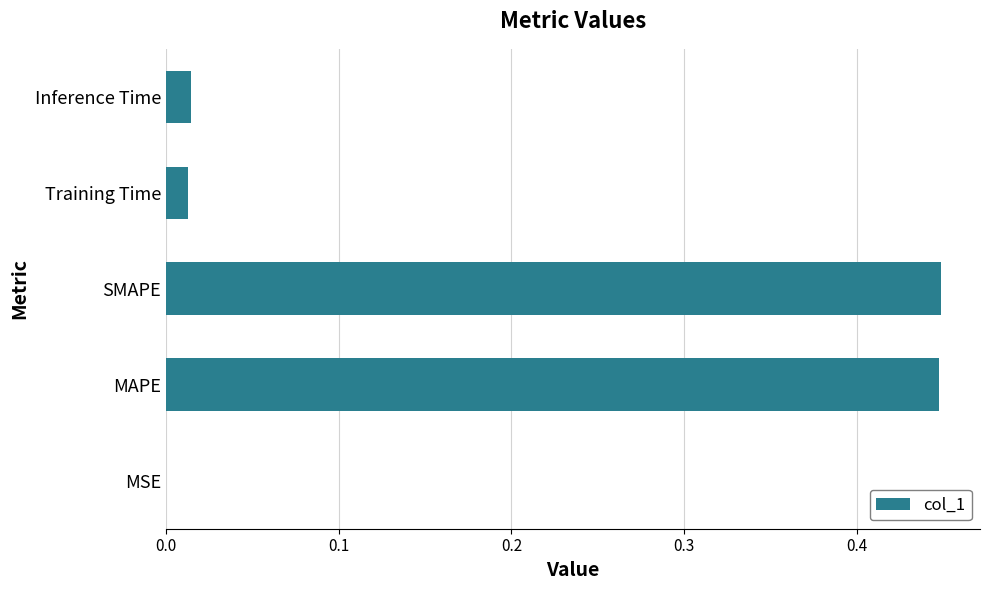

Between SMAPE and MSE, which is larger?

SMAPE